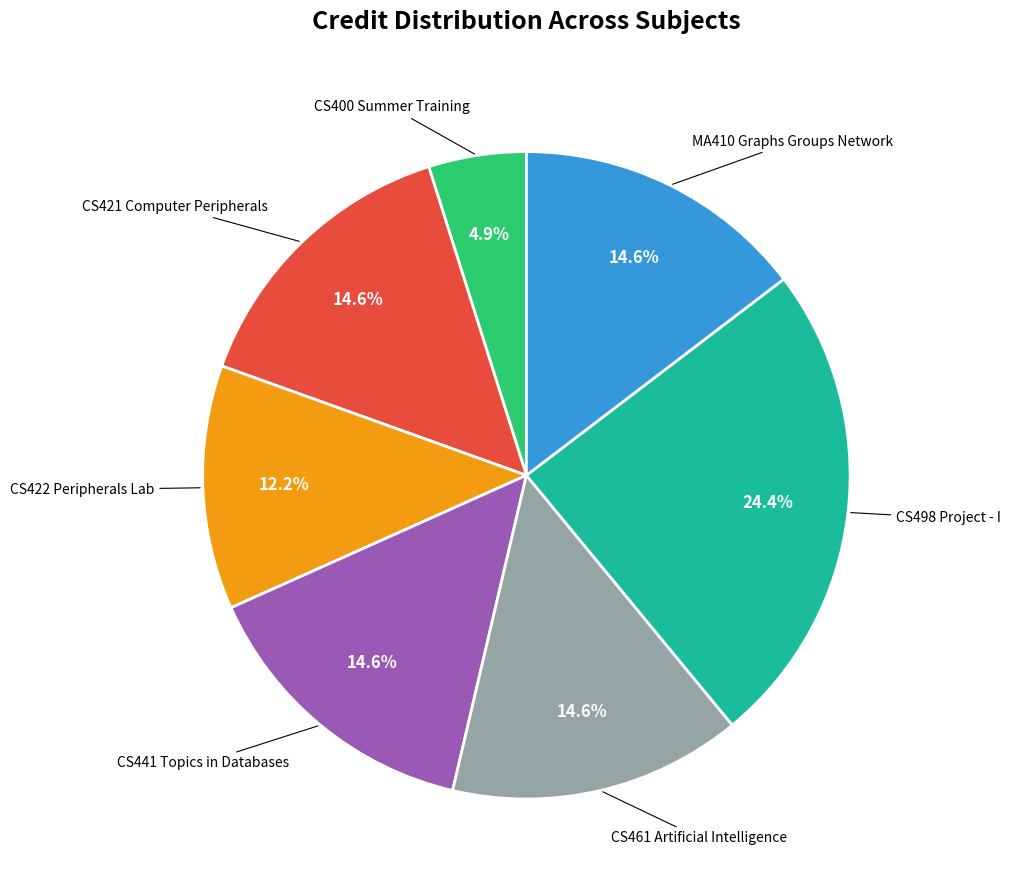

Is there a majority slice in this chart?

No